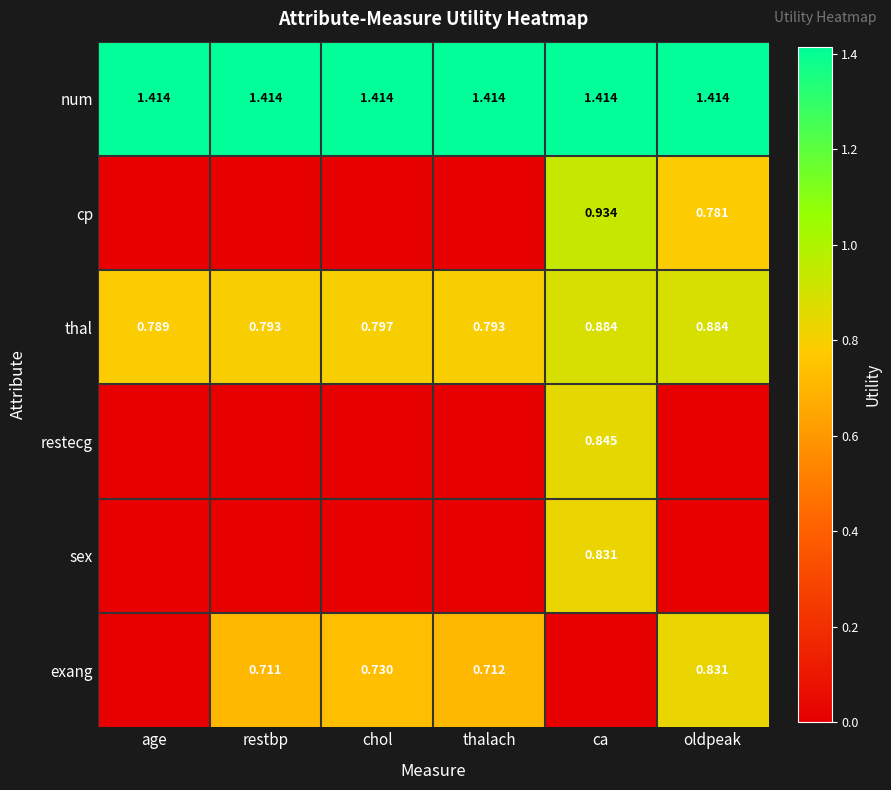

What is the total value across all series at restbp?

2.9